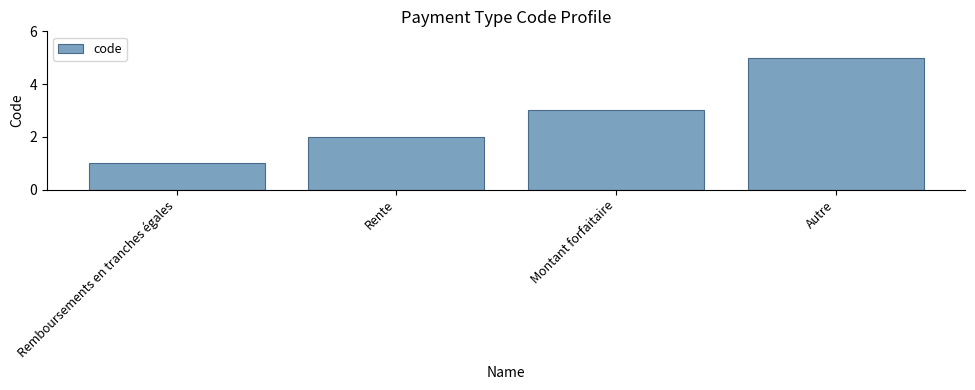

The value at Autre is 5. True or false?

True